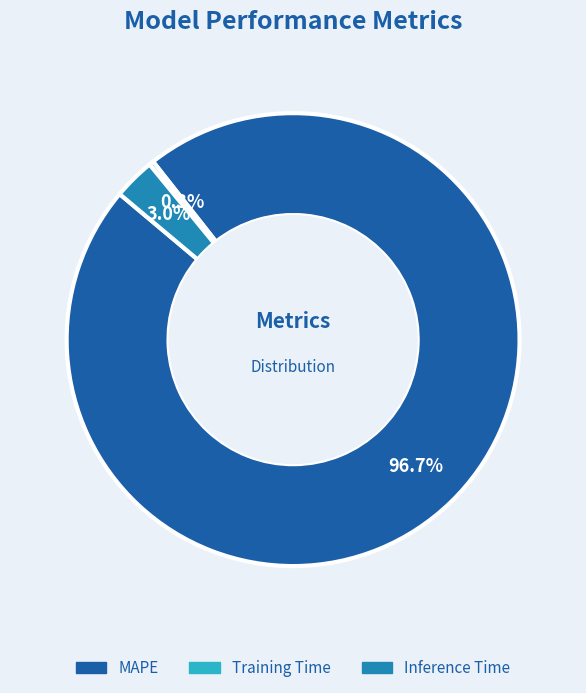

Which slice is the smallest?

Training Time